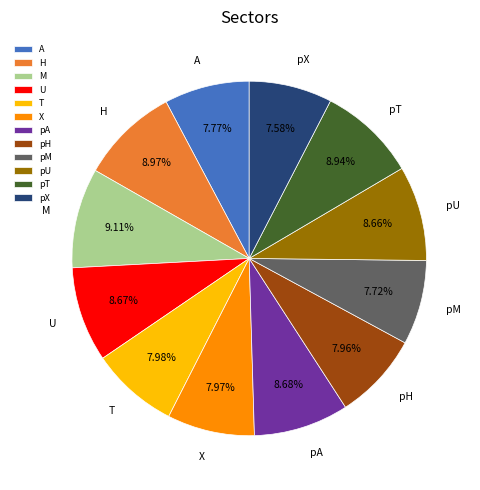

Count the number of slices in the pie.

12